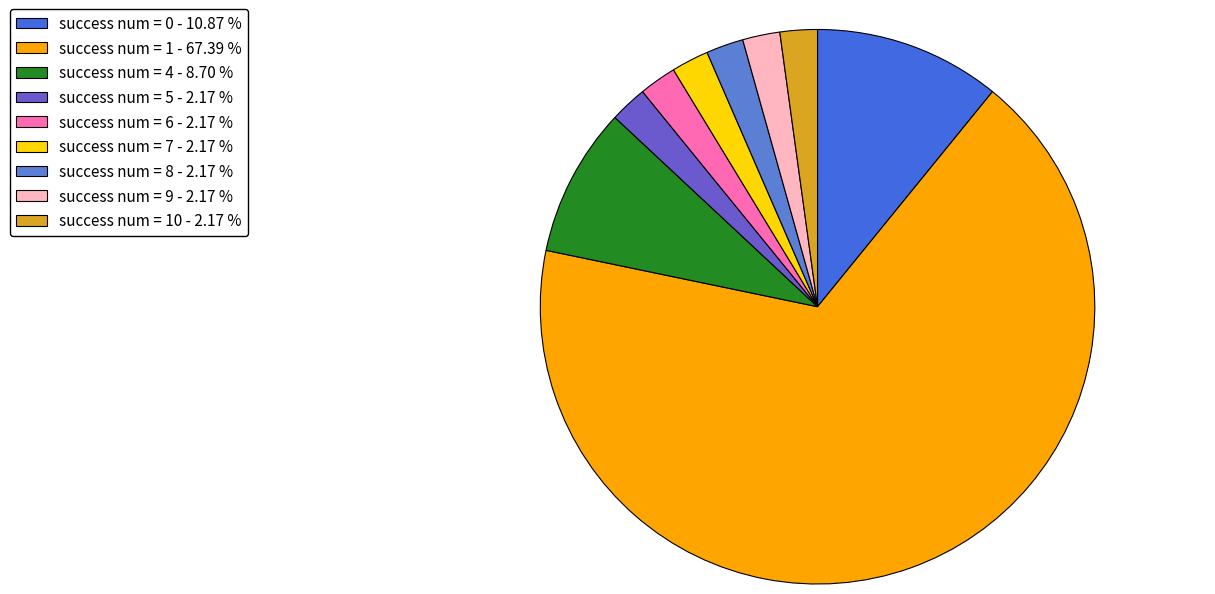

Count the number of slices in the pie.

9